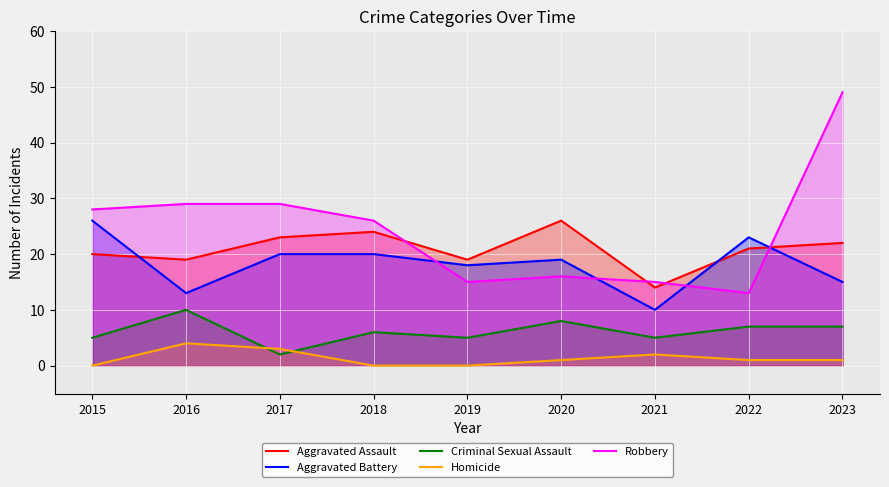

What is the spread (max minus min) of values at 2019?

19